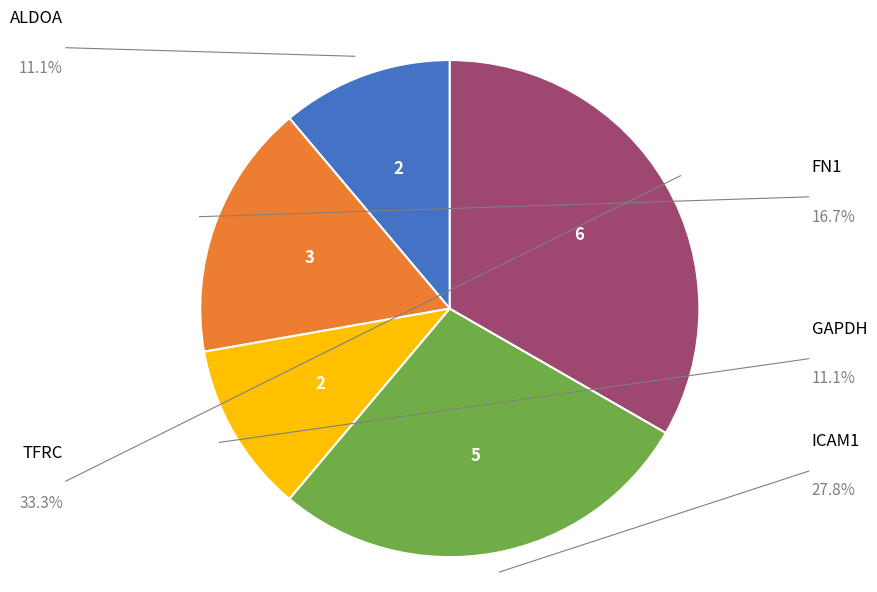

Is there any slice that represents more than half of the pie?

No